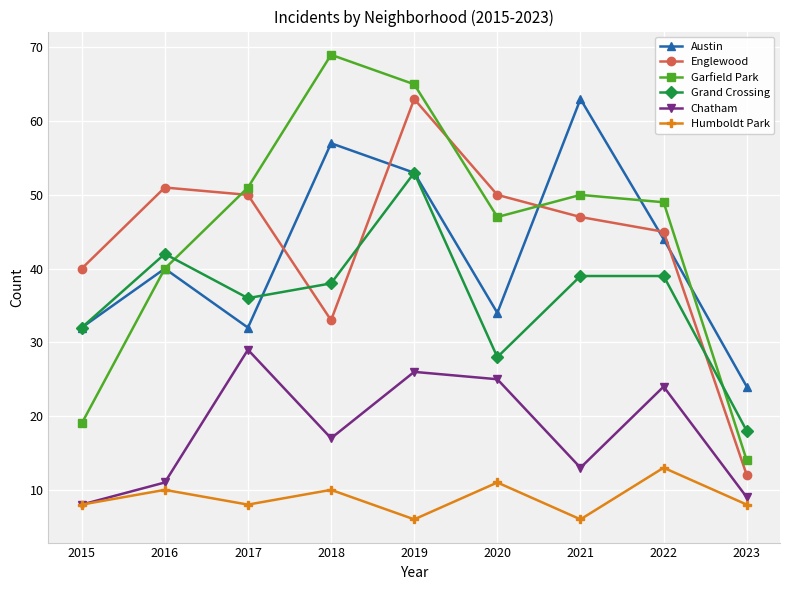

In Garfield Park, how many points are higher than both neighbors (excluding endpoints)?

2